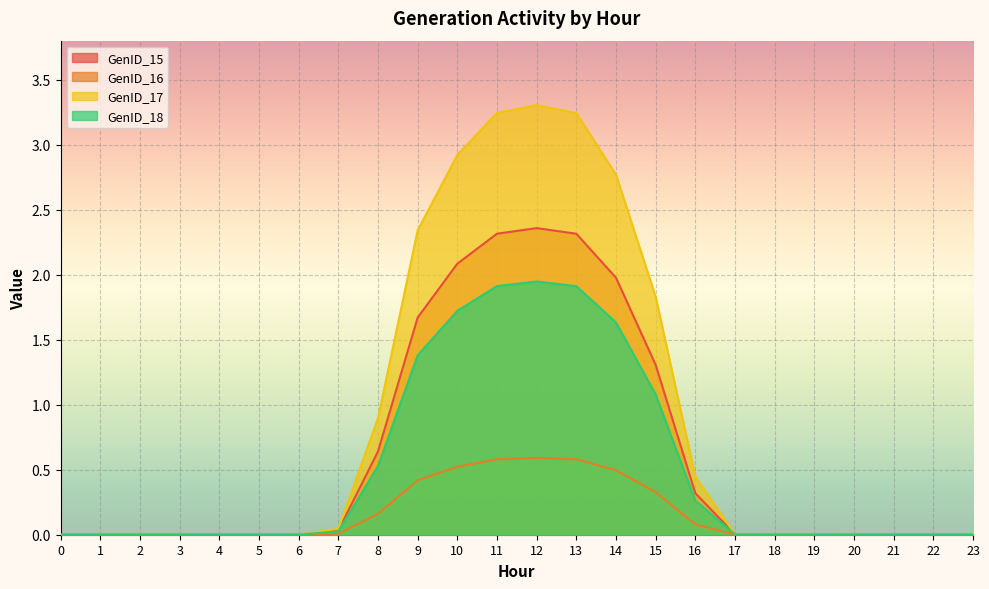

What is the difference between the highest and lowest values at 14?

2.3